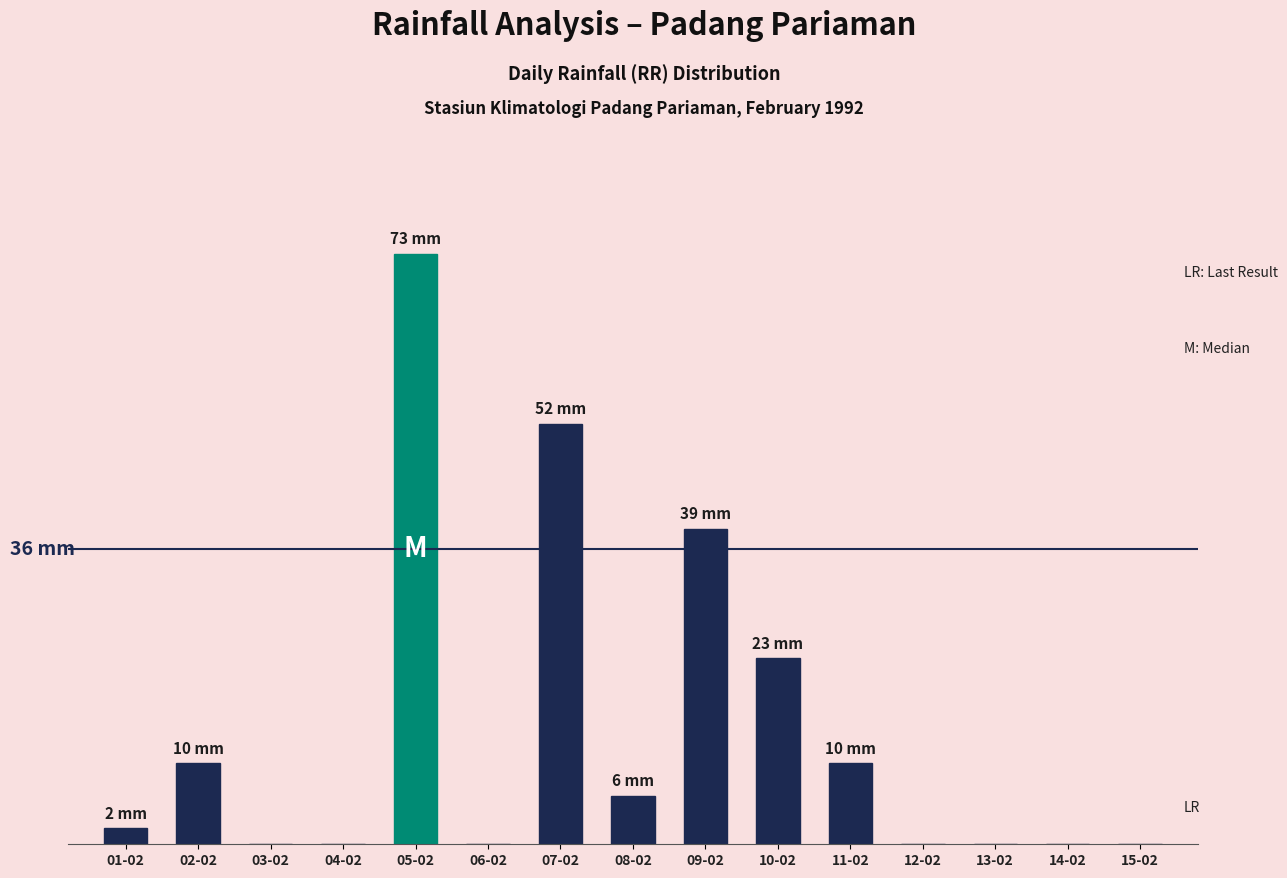

Reading left to right, list all the values displayed in this chart.

01-02=2	02-02=10	03-02=0	04-02=0	05-02=73	06-02=0	07-02=52	08-02=6	09-02=39	10-02=23	11-02=10	12-02=0	13-02=0	14-02=0	15-02=0